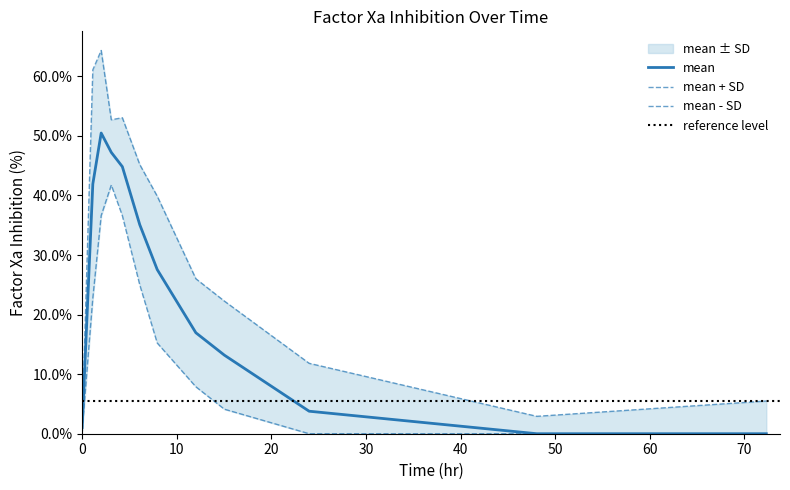

What is the maximum value for mean?

50.5